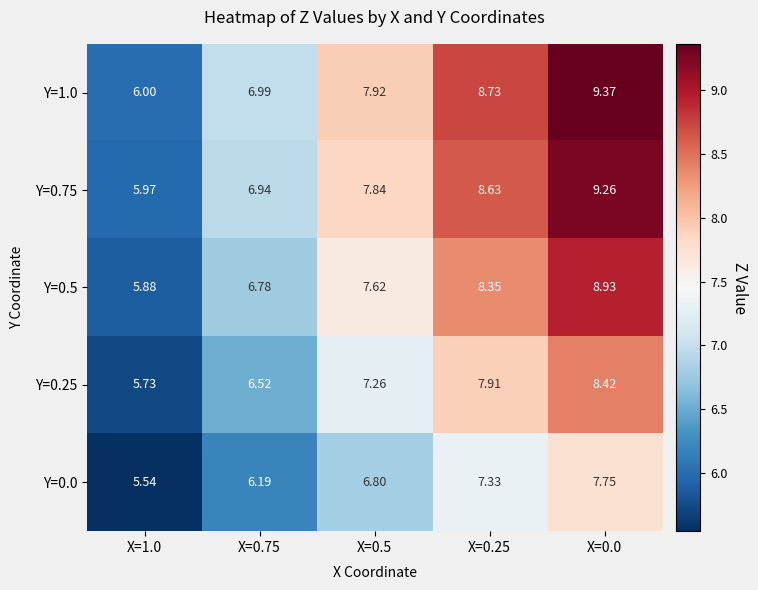

What is the smallest value displayed?

5.5